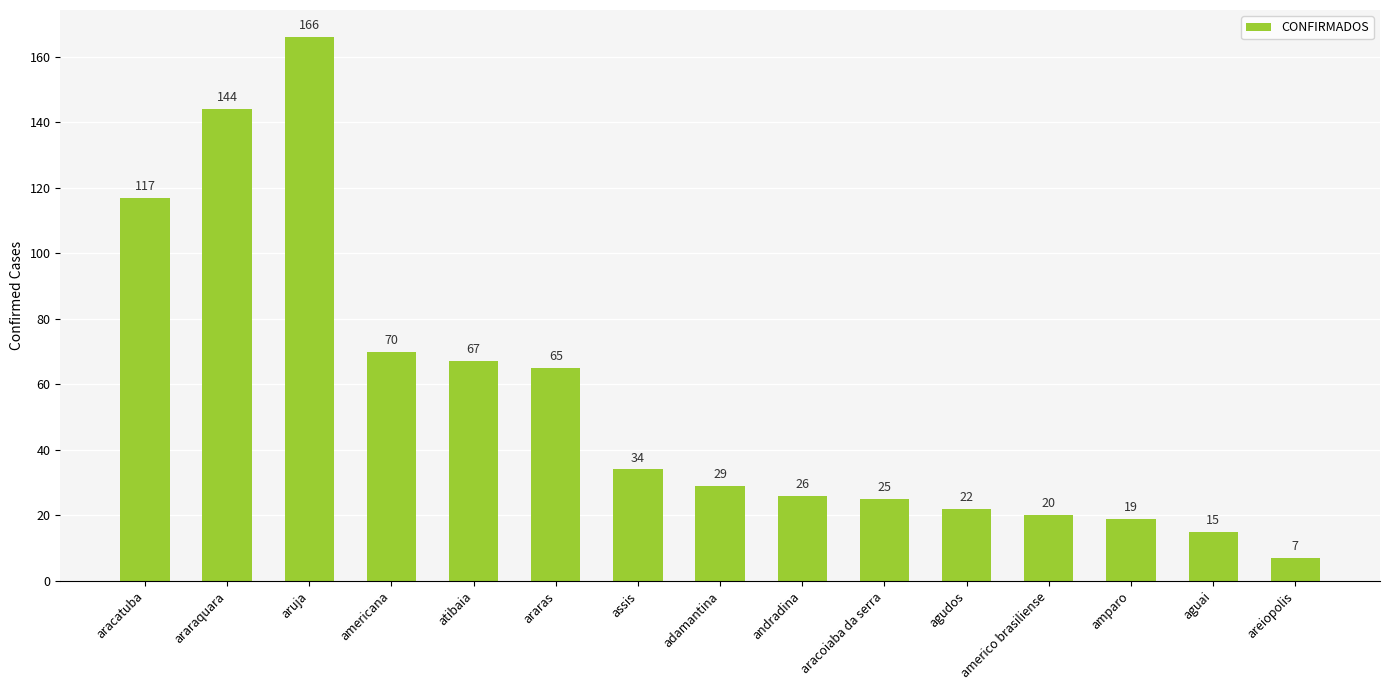

What position from the left is araras?

6